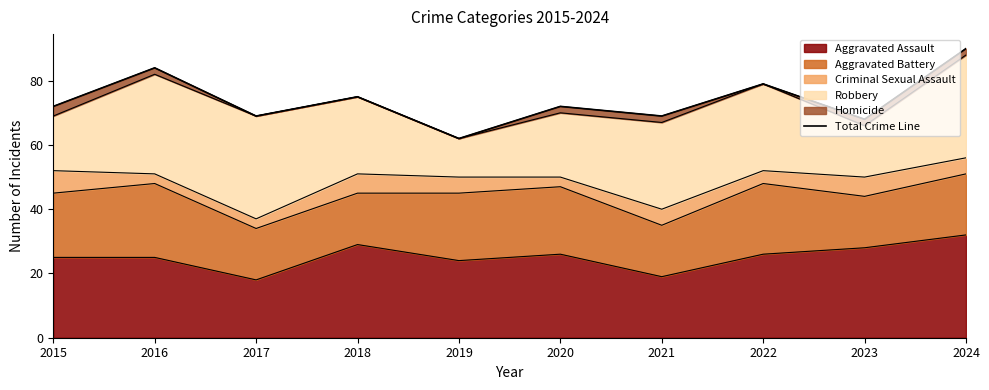

Reading left to right, extract all data points from this chart.

2015=72	2016=84	2017=69	2018=75	2019=62	2020=72	2021=69	2022=79	2023=68	2024=90